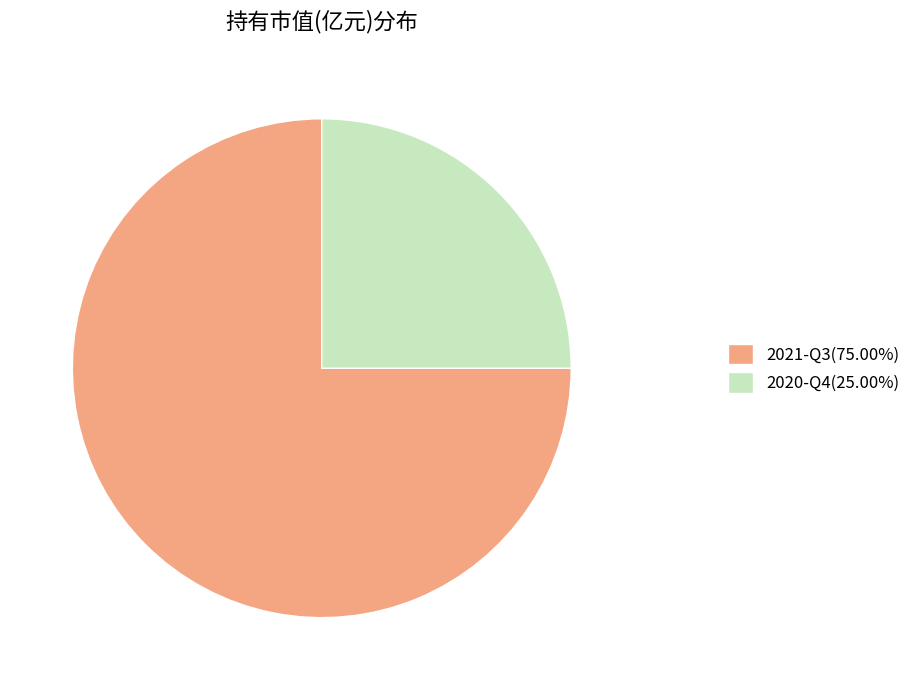

How many segments does this pie chart have?

2